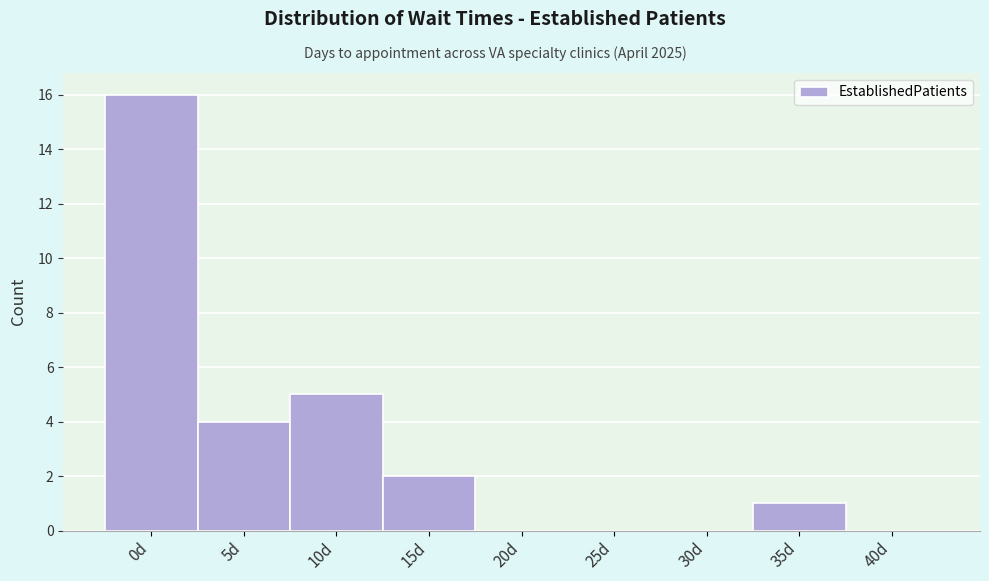

Reading left to right, list all the values displayed in this chart.

0d=16	5d=4	10d=5	15d=2	20d=0	25d=0	30d=0	35d=1	40d=0